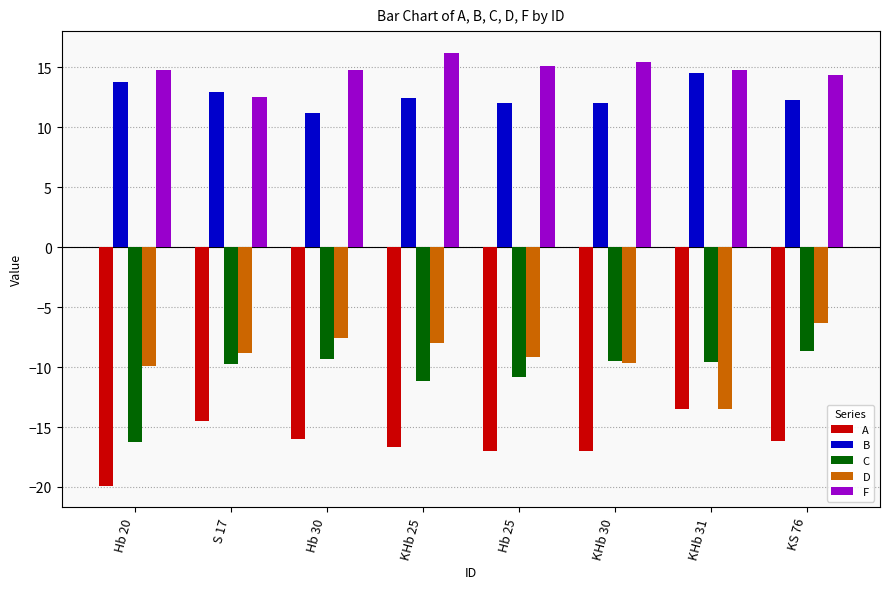

What is the approximate value of A at KHb 25?

-16.7